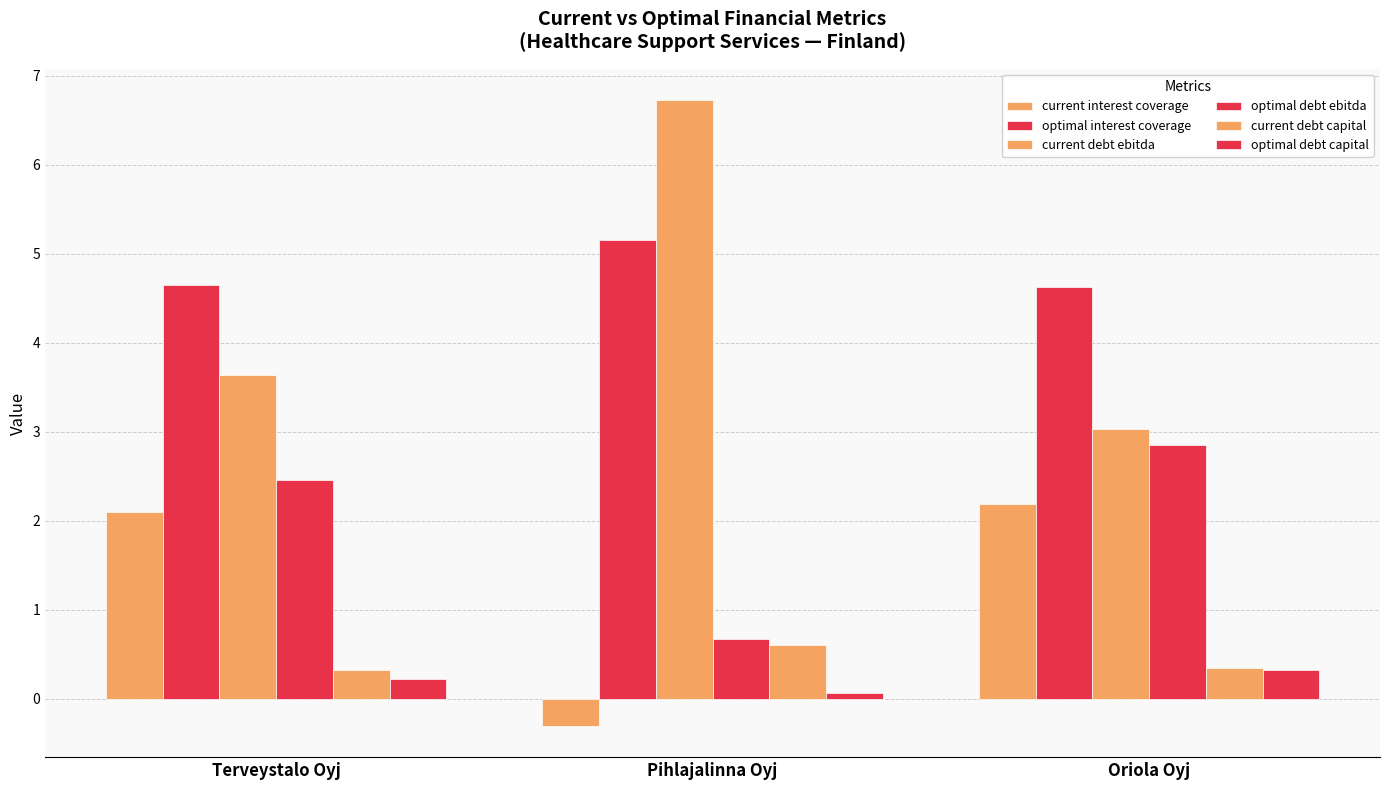

How many groups of bars are there?

3